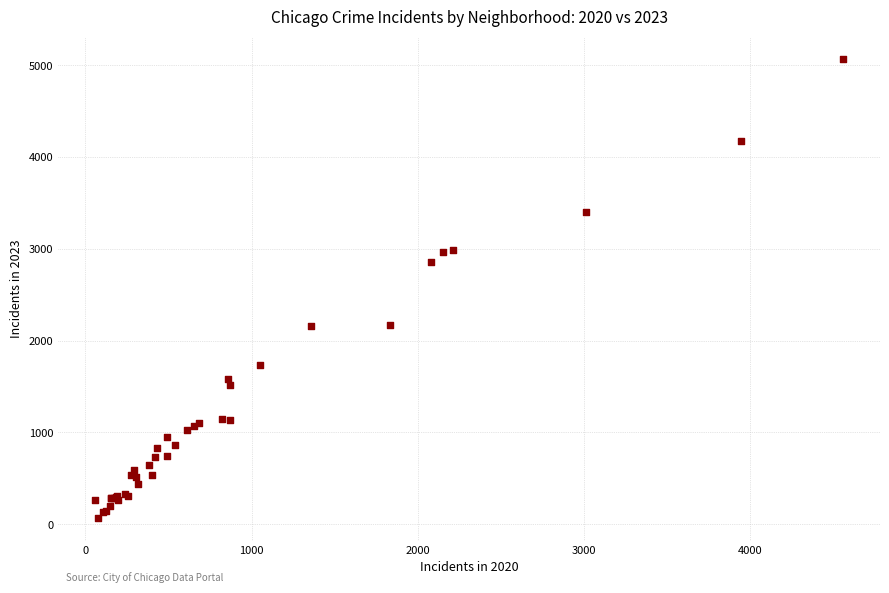

What Y value in the scatter plot is closest to 2567?

2862